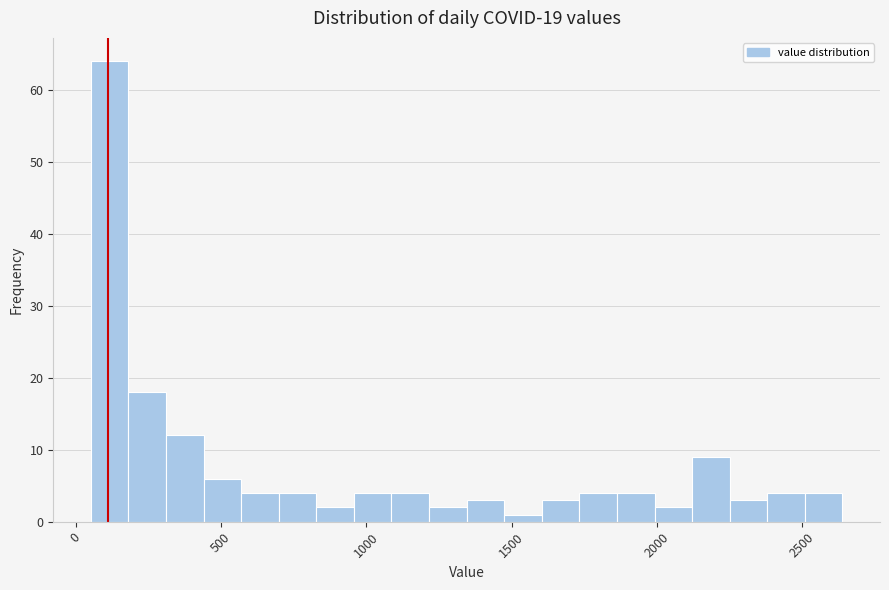

Read against the x-axis, roughly where is the centre of the tallest bar?

100